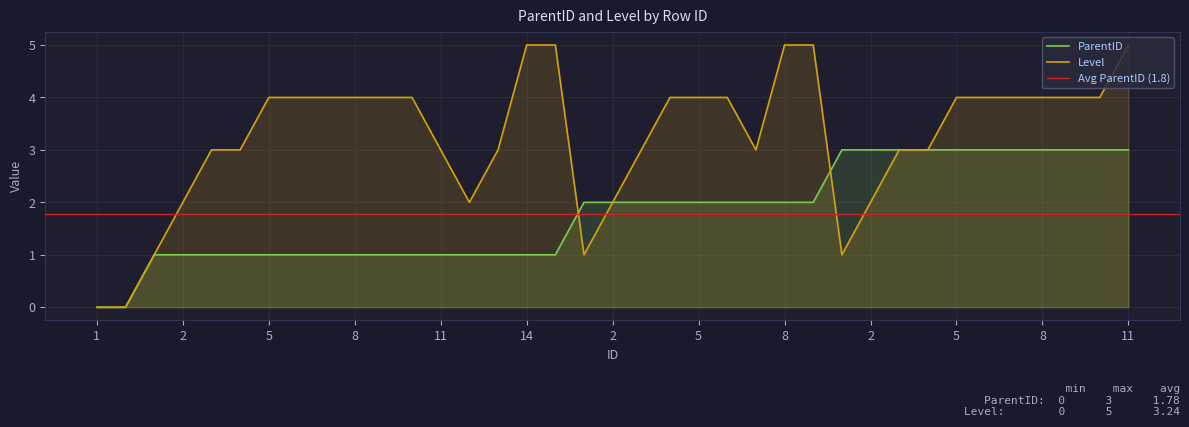

At which category is the sum across all series the highest?

11